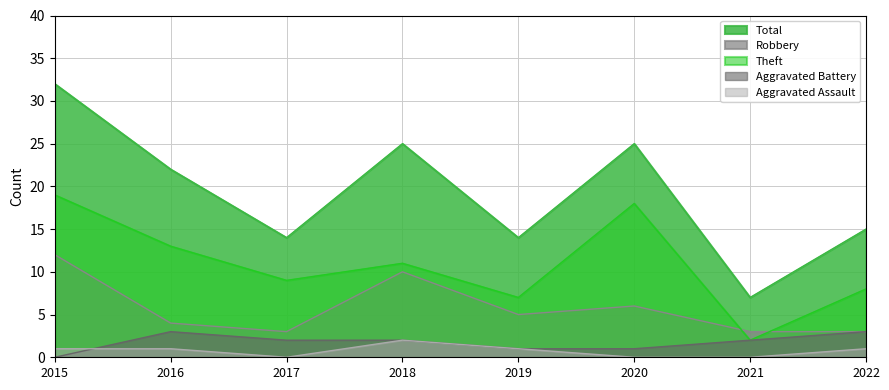

The value of Aggravated Battery at 2016 is 3. True or false?

True